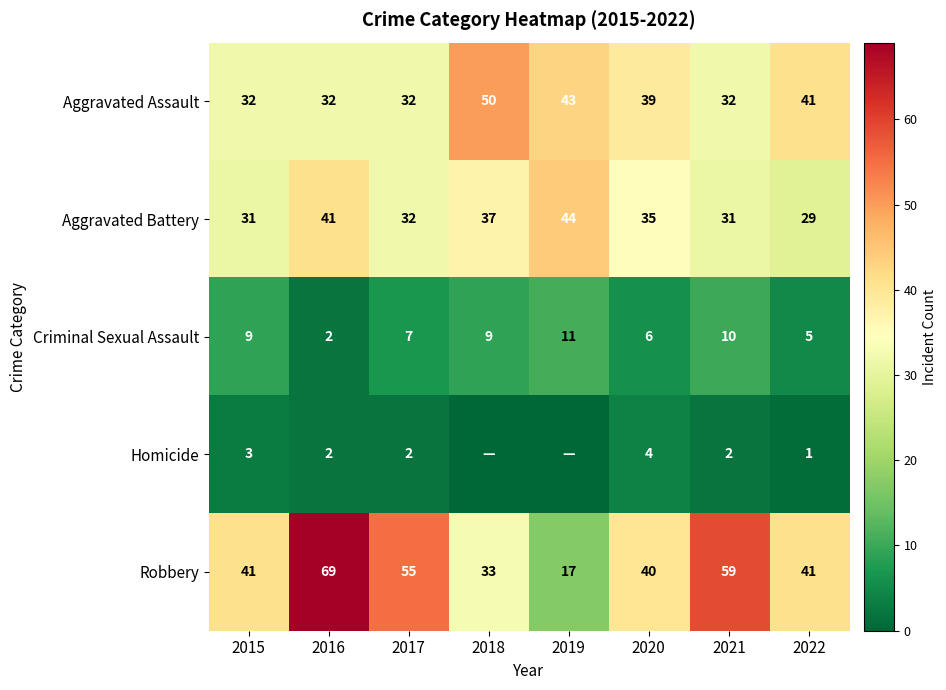

Which category has the highest value in the Robbery series?

2016